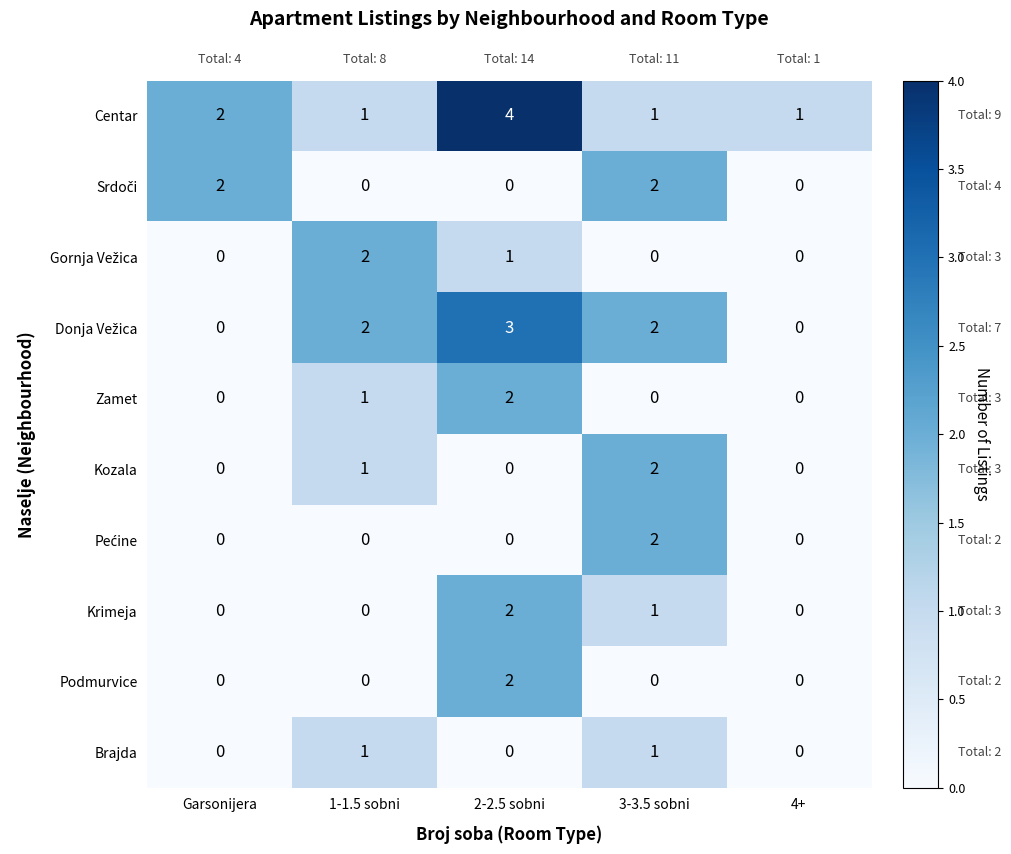

The Kozala series shows 0 at 4+. True or false?

True